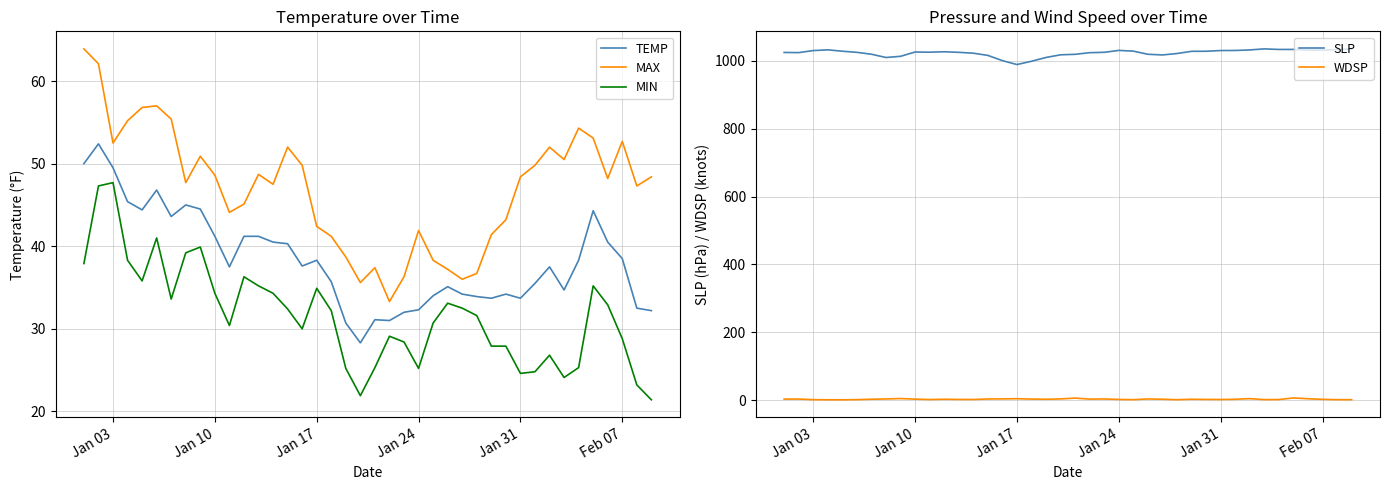

What is the greatest value displayed?

1035.6